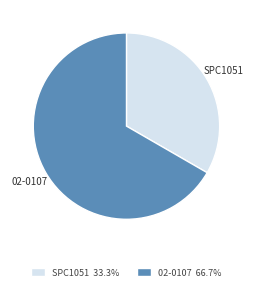

Which has a higher value, SPC1051 or 02-0107?

02-0107